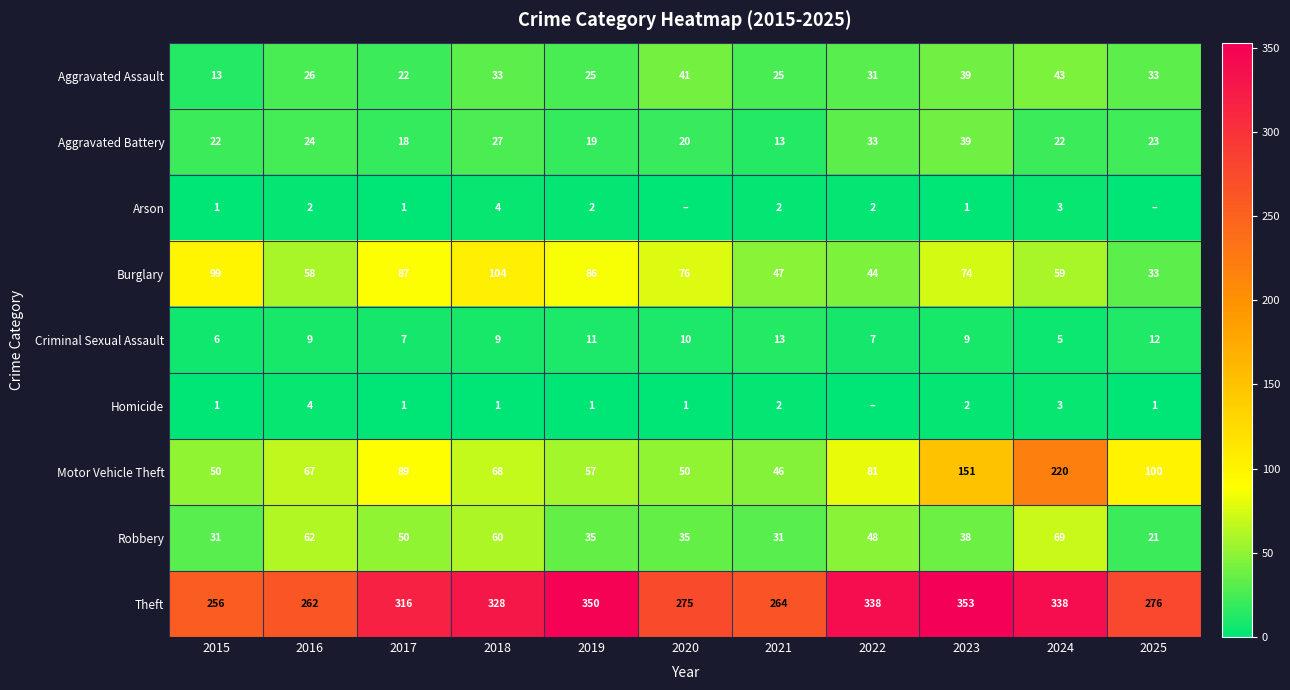

What is the total value across all series at 2015?

479